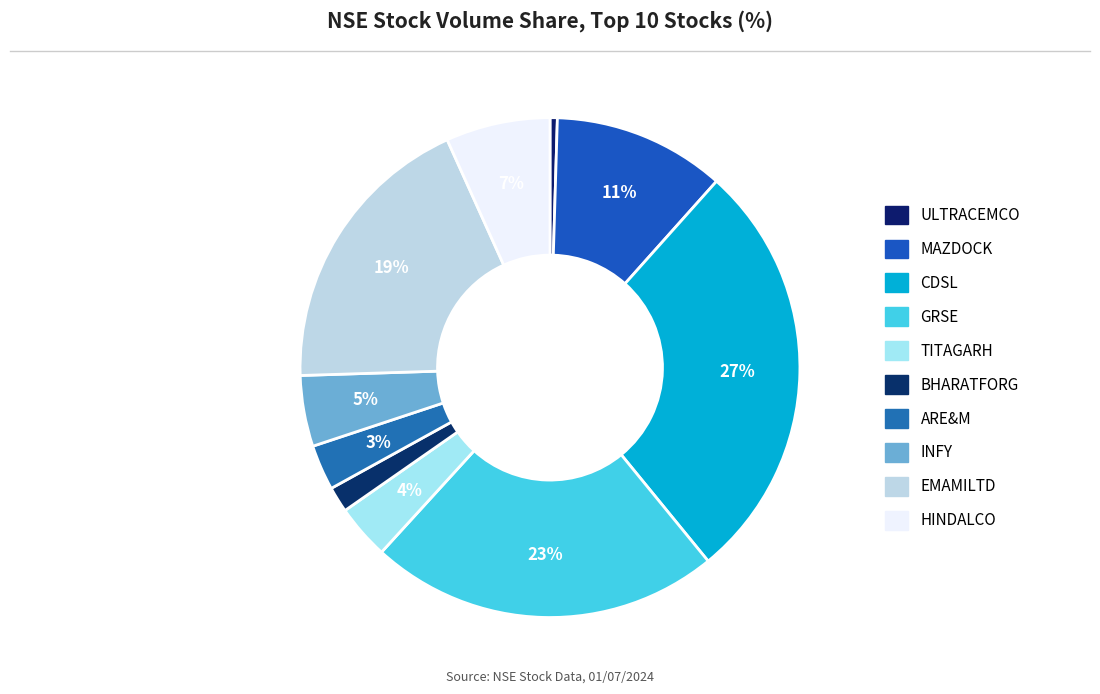

What portion of the pie excludes BHARATFORG?

98.3%